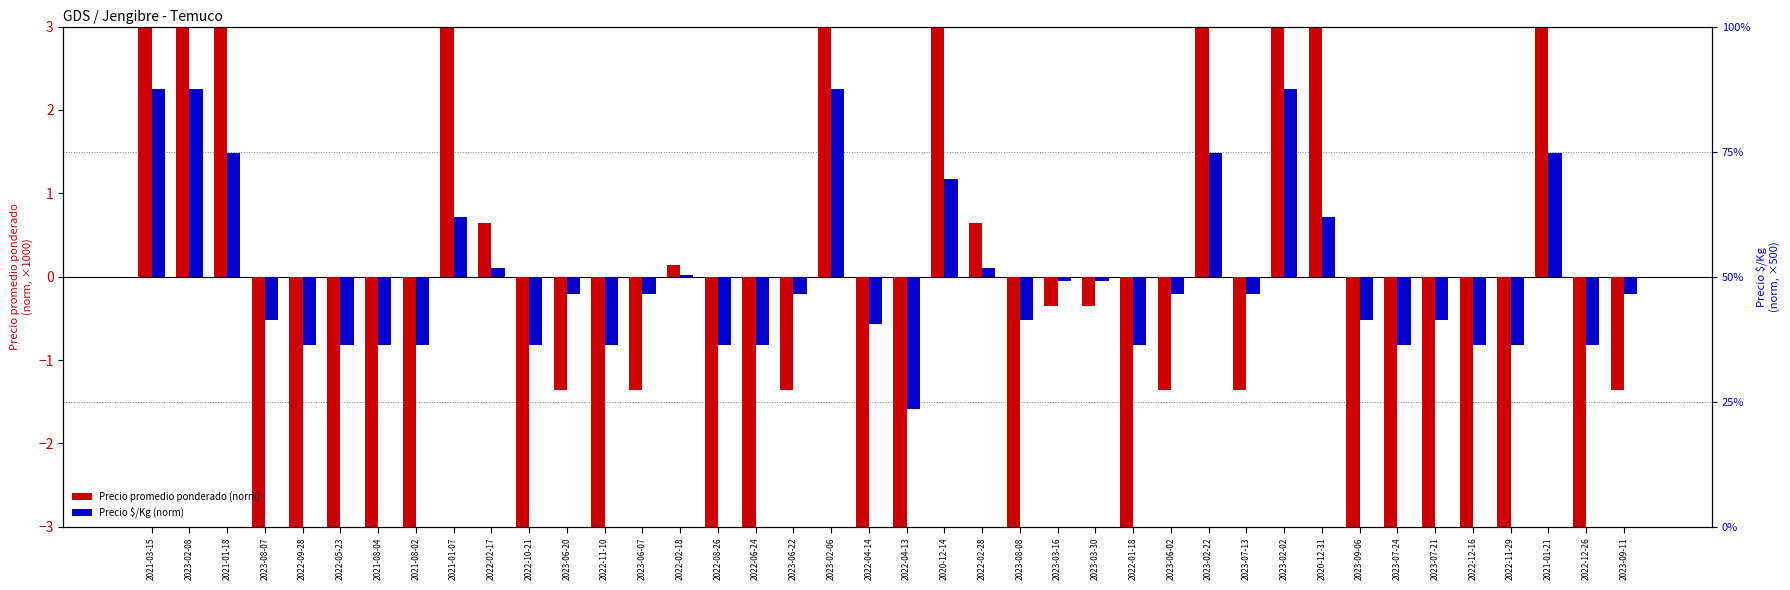

List the labels in order of Precio $/Kg (norm) value, largest first.

2021-03-15, 2023-02-08, 2023-02-06, 2023-02-02, 2021-01-18, 2023-02-22, 2021-01-21, 2020-12-14, 2021-01-07, 2020-12-31, 2022-02-17, 2022-02-28, 2022-02-18, 2023-03-16, 2023-03-30, 2023-06-20, 2023-06-07, 2023-06-22, 2023-06-02, 2023-07-13, 2023-09-11, 2023-08-07, 2023-08-08, 2023-09-06, 2023-07-21, 2022-04-14, 2022-09-28, 2022-05-23, 2021-08-04, 2021-08-02, 2022-10-21, 2022-11-10, 2022-08-26, 2022-06-24, 2022-01-18, 2023-07-24, 2022-12-16, 2022-11-29, 2022-12-26, 2022-04-13